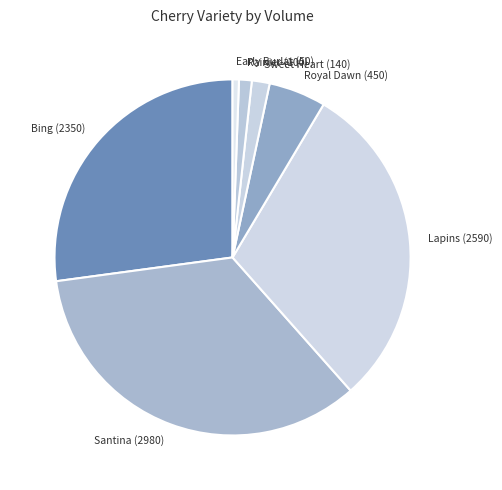

Approximately how many times larger is the value at Sweet Heart compared to Royal Dawn?

0.3